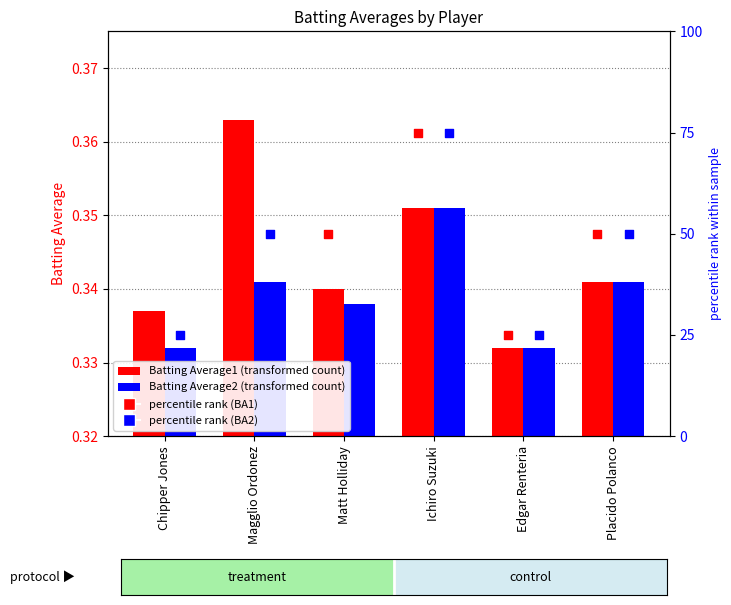

Is the value of percentile rank (BA2) at Matt Holliday greater than the value of Batting Average2 at Matt Holliday?

Yes